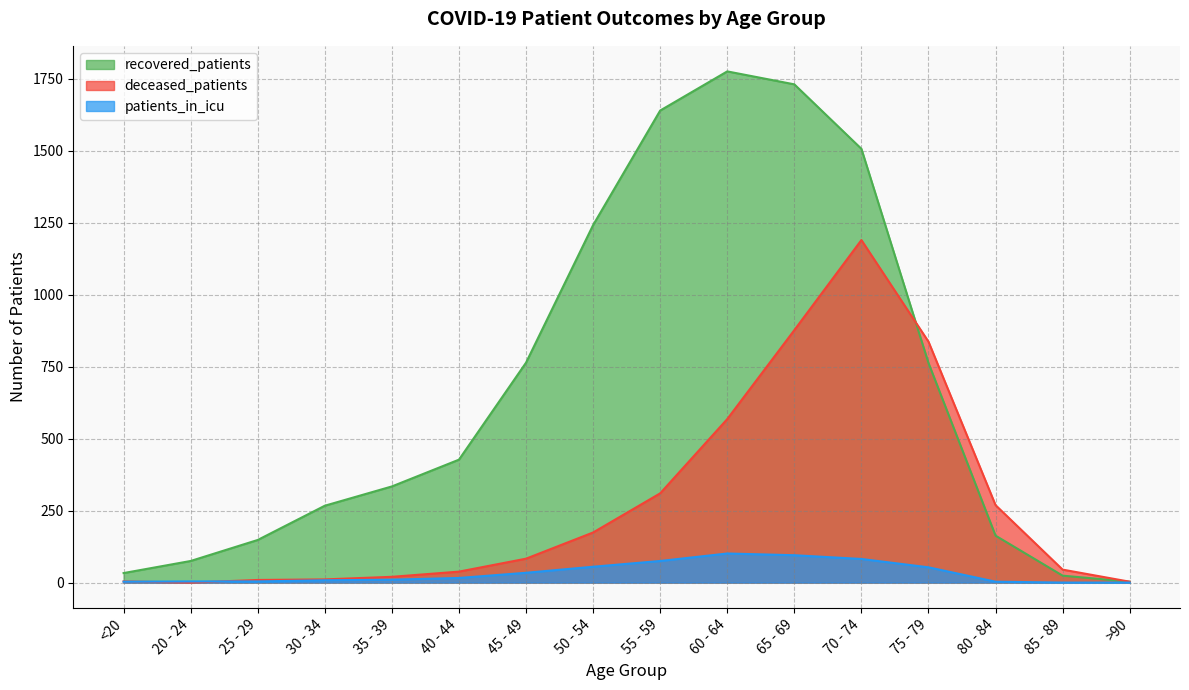

Which category has the highest value in the deceased_patients series?

70 - 74